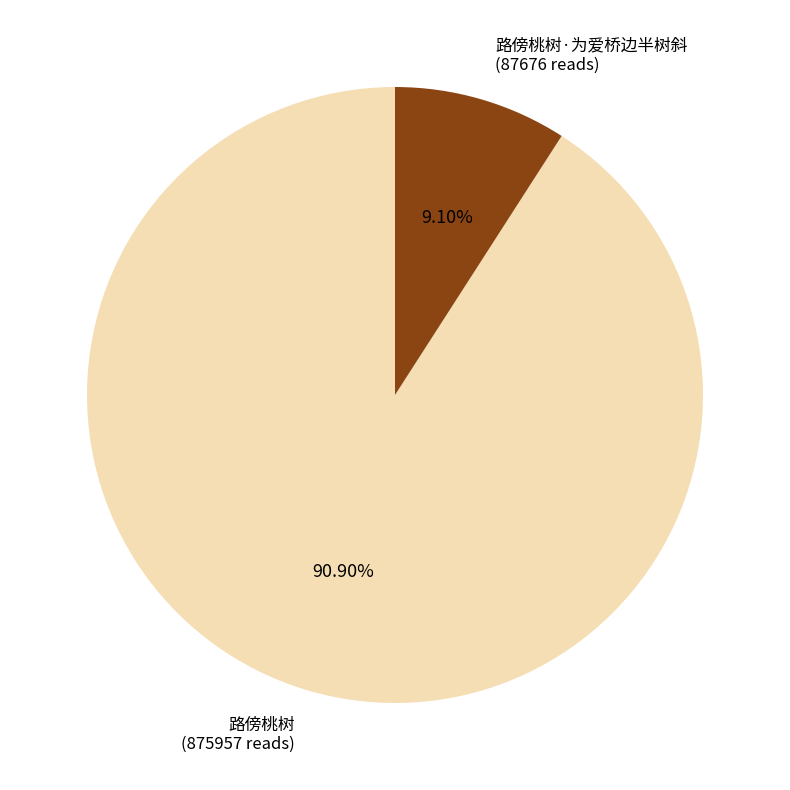

How many segments does this pie chart have?

2